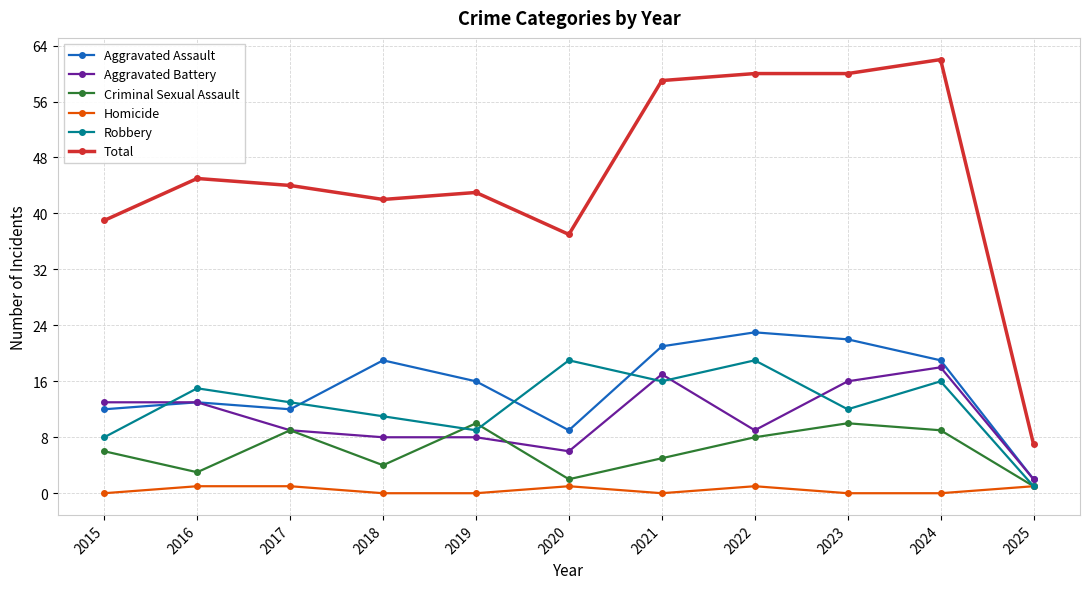

True or false: Robbery and Aggravated Assault cross at least once.

True